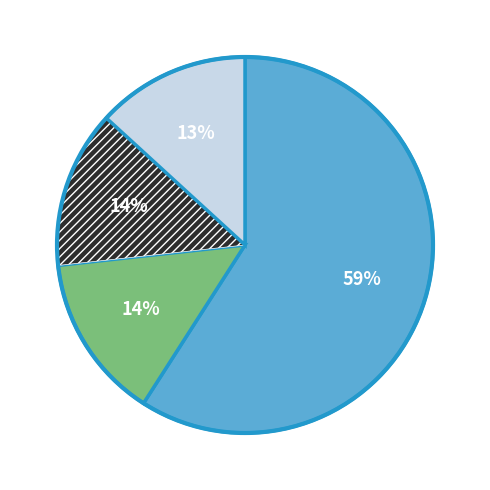

Is there any slice that represents more than half of the pie?

Yes